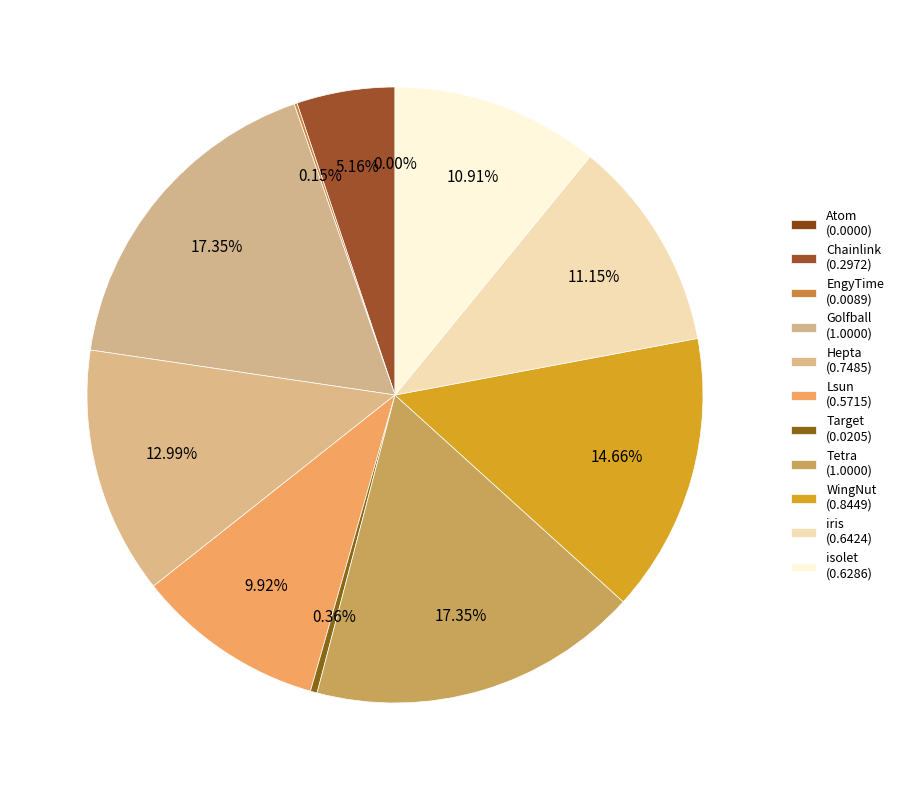

Does any single category account for the majority?

No